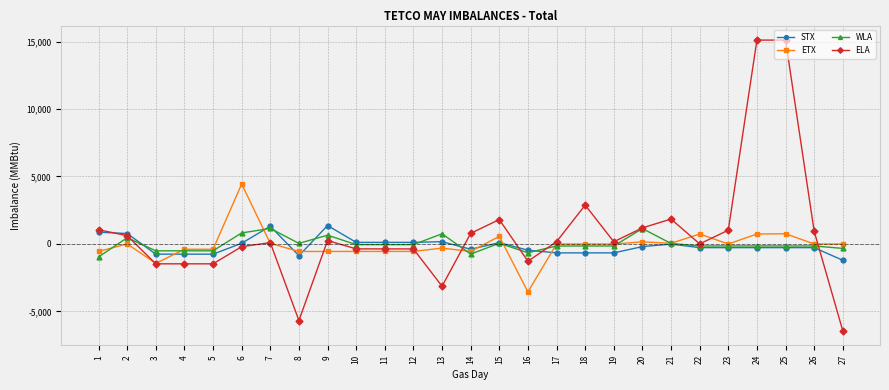

True or false: WLA and ETX cross at least once.

True